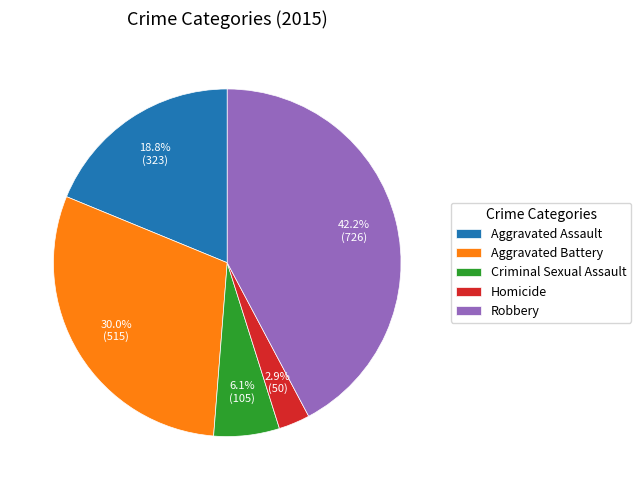

Rank the categories by value from lowest to highest.

Homicide, Criminal Sexual Assault, Aggravated Assault, Aggravated Battery, Robbery